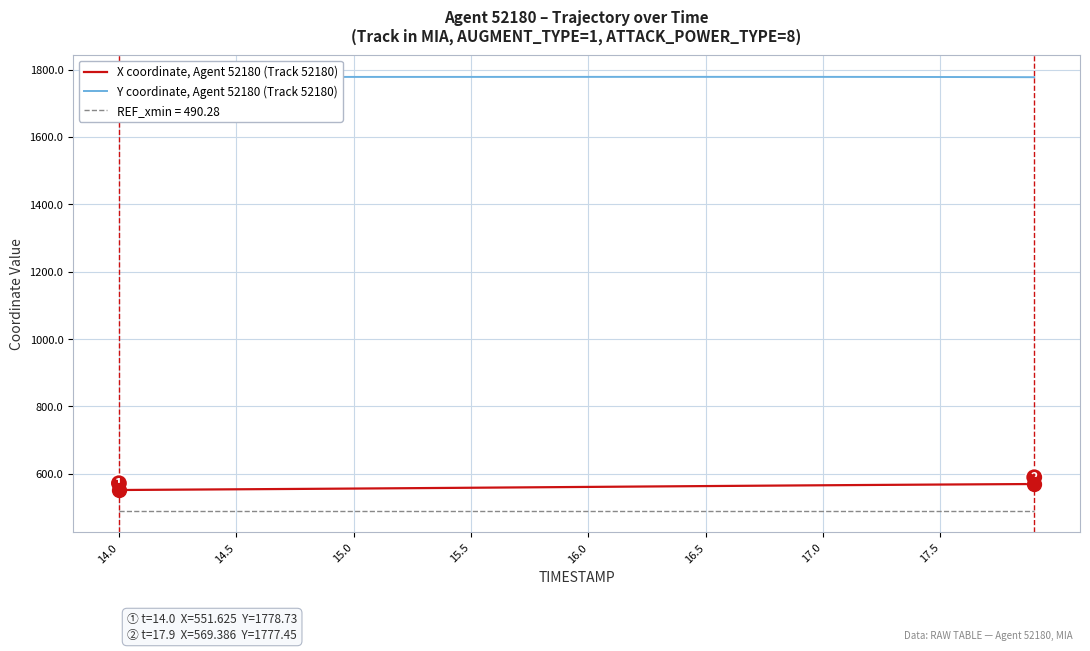

Reading left to right, what are all the values shown in this chart?

X coordinate, Agent 52180 (Track 52180): 551.6	552.0	552.5	552.9	553.3	553.7	554.1	554.6	555.0	555.5	555.9	556.4	556.9	557.3	557.8	558.3	558.8	559.3	559.8	560.3	560.8	561.3	561.8	562.3	562.8	563.3	563.8	564.3	564.8	565.2	565.7	566.1	566.6	567.0	567.4	567.8	568.2	568.6	569.0	569.4
Y coordinate, Agent 52180 (Track 52180): 1778.7	1778.6	1778.6	1778.5	1778.4	1778.4	1778.3	1778.3	1778.3	1778.3	1778.2	1778.2	1778.2	1778.2	1778.2	1778.3	1778.3	1778.3	1778.3	1778.3	1778.4	1778.4	1778.4	1778.4	1778.4	1778.4	1778.4	1778.4	1778.4	1778.4	1778.3	1778.3	1778.3	1778.2	1778.1	1778.0	1777.9	1777.8	1777.6	1777.5